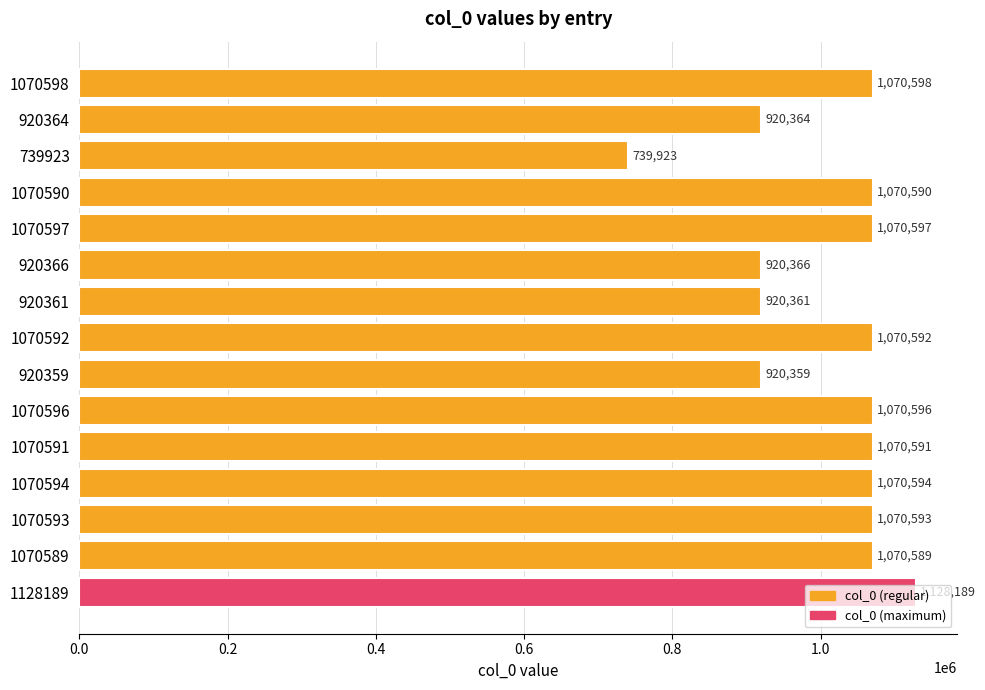

The chart shows a value of 920359 at 920359. True or false?

True